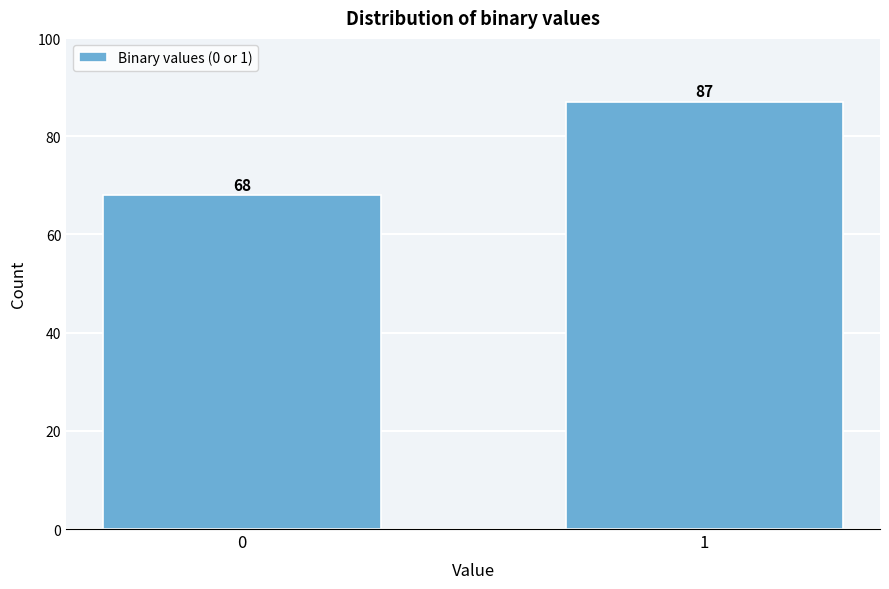

Reading left to right, transcribe all the data shown in this chart.

0=68	1=87